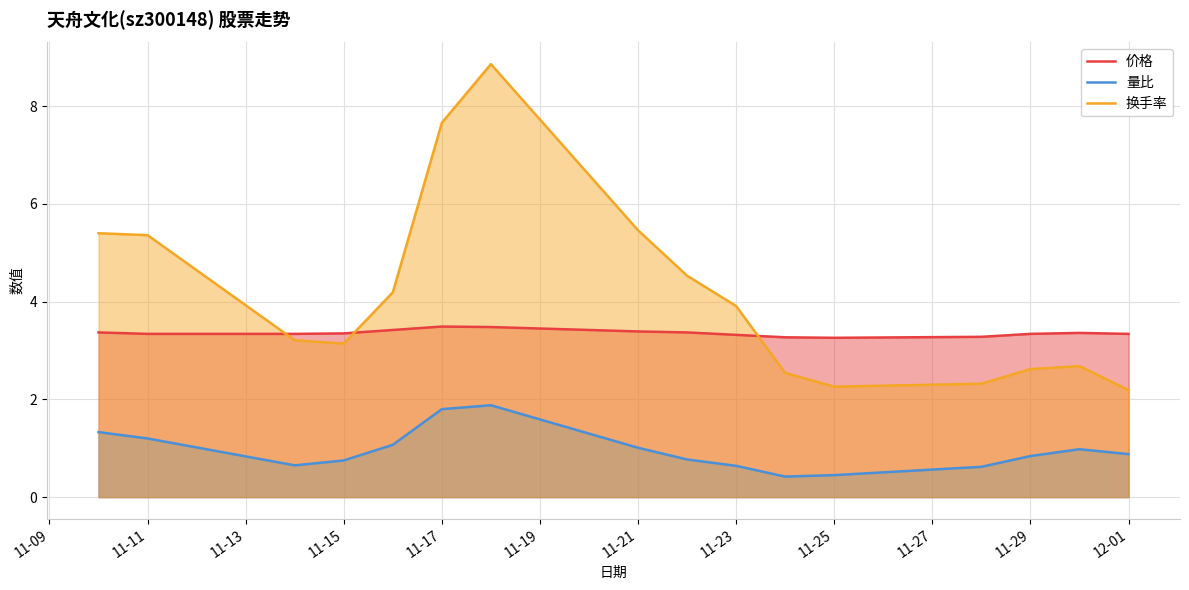

True or false: 价格 and 换手率 cross at least once.

True